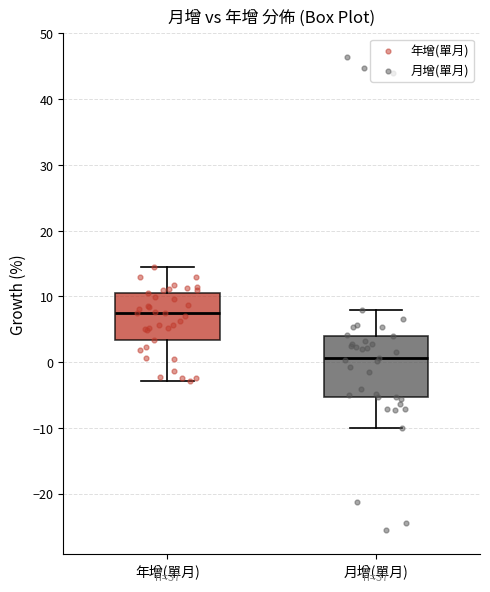

Which box is the tallest, from its lower edge to its upper edge?

月增(單月)